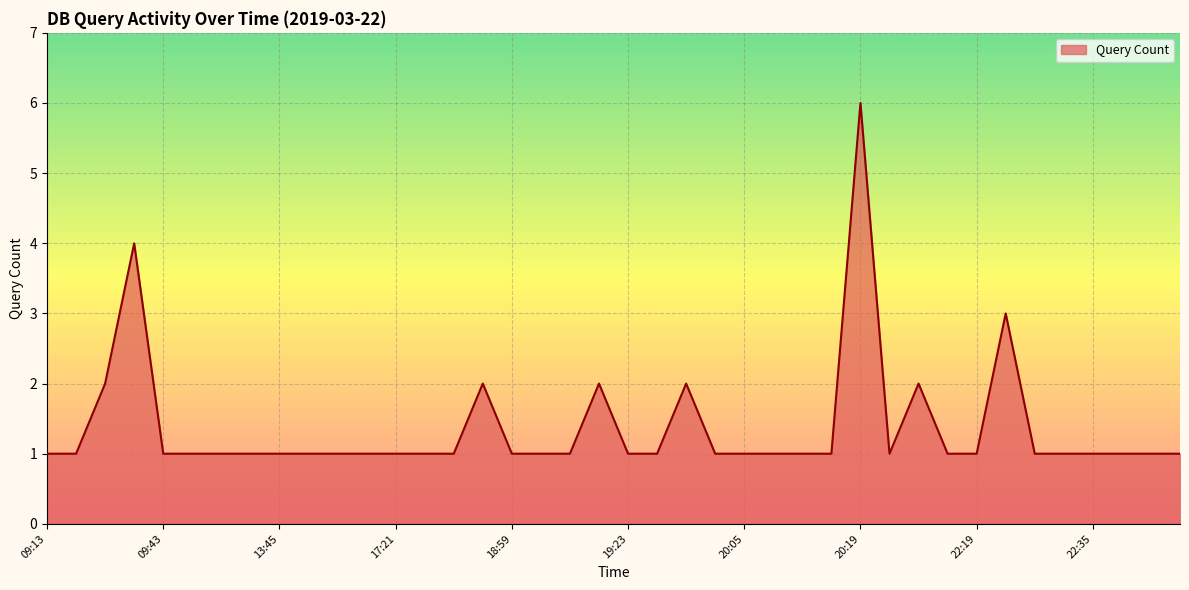

What is the maximum value shown in the chart?

6